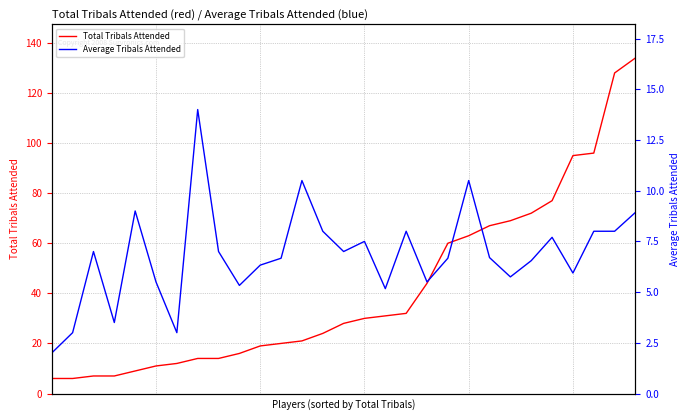

At how many categories does at least one series exceed 92?

4